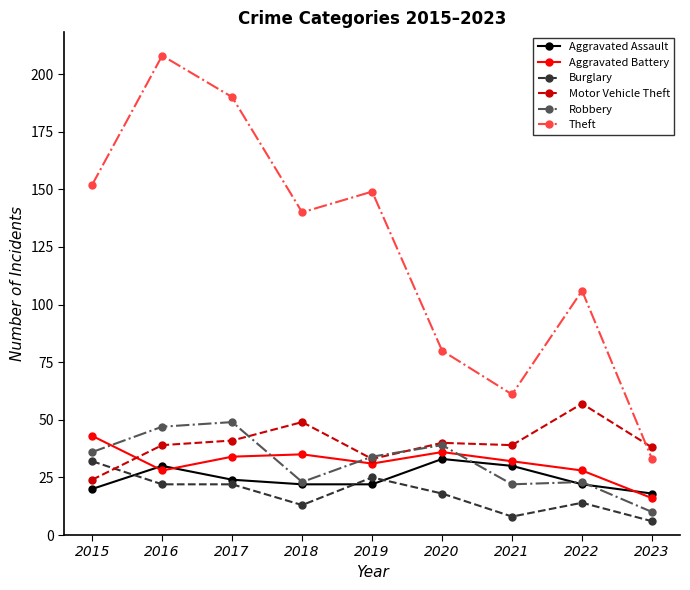

Which category has the highest value across all series?

2016